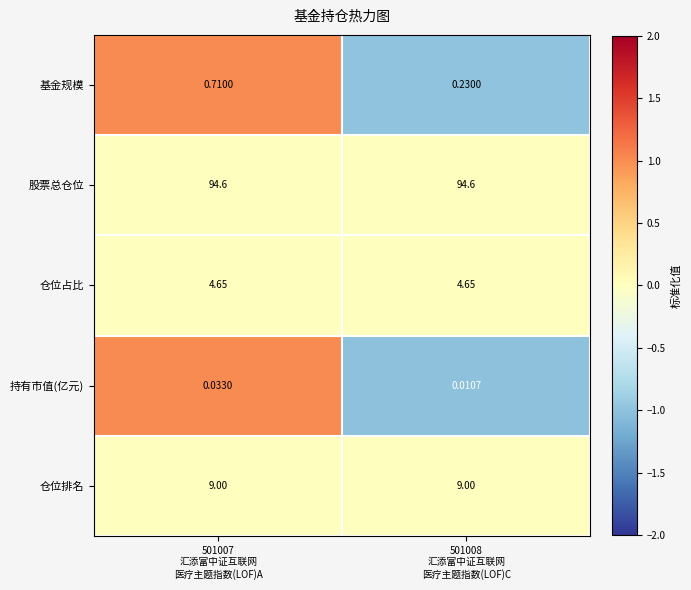

What is the spread (max minus min) of values at 501008
汇添富中证互联网
医疗主题指数(LOF)C?

94.6